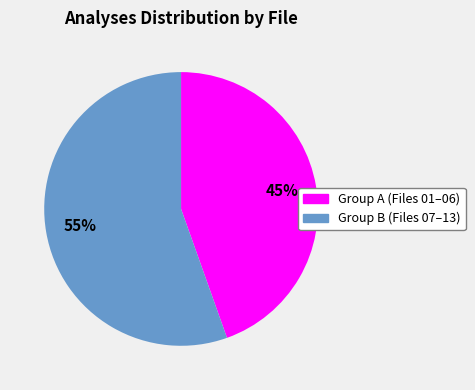

Is there any slice that represents more than half of the pie?

Yes